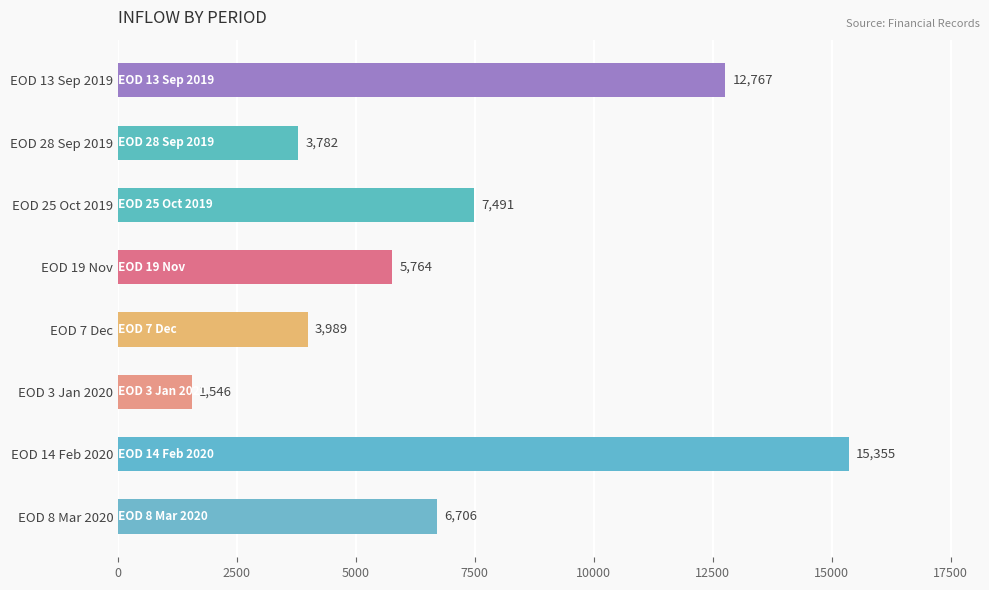

Is it true that the value at EOD 3 Jan 2020 is 2295.5?

False